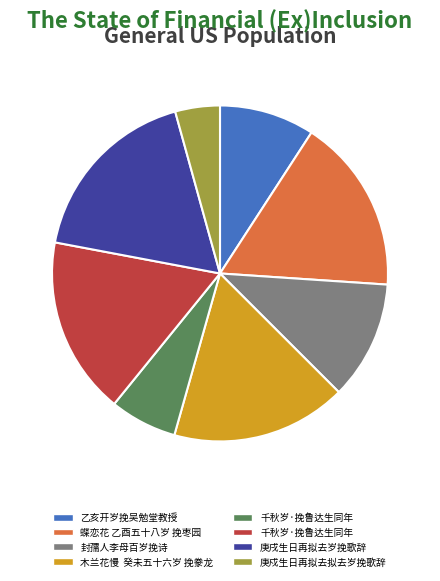

Is there a majority slice in this chart?

No